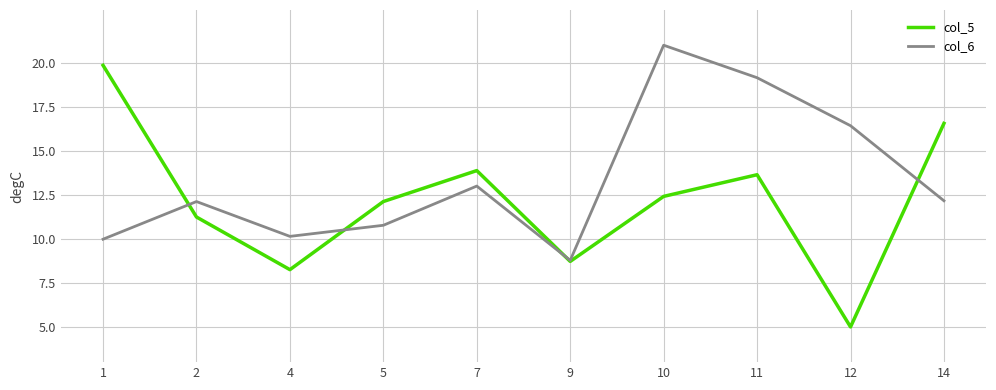

What is the lowest value of the col_5 series?

5.0